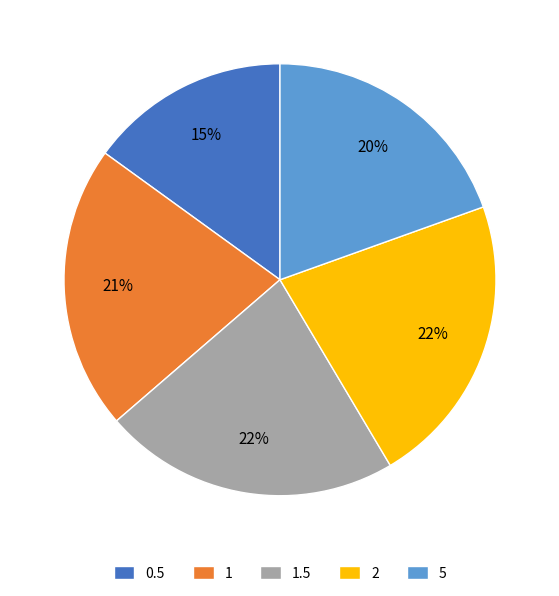

True or false: 2 accounts for 12% of the total.

False